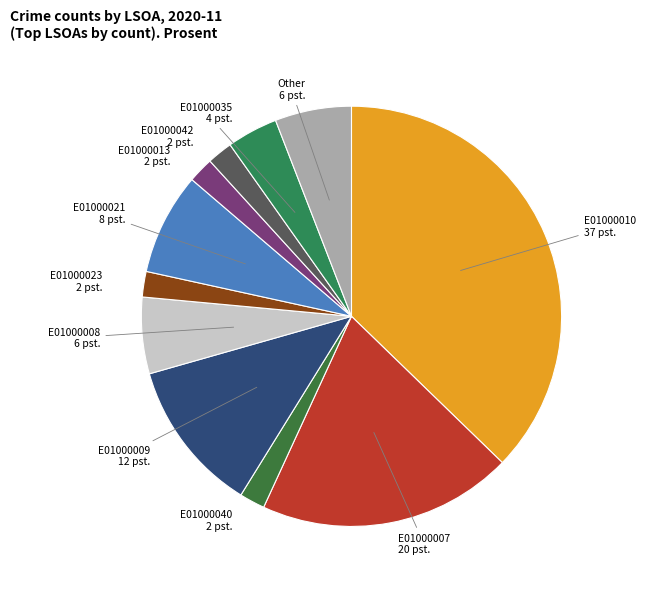

How many slices are in this pie chart?

11